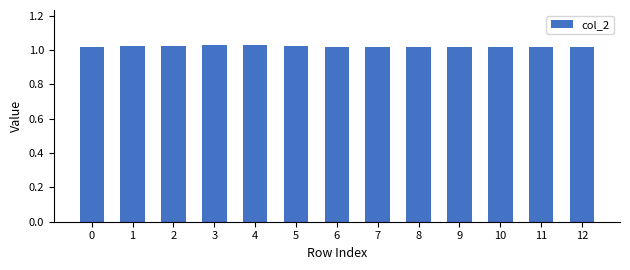

What is the sum of all values?

13.3